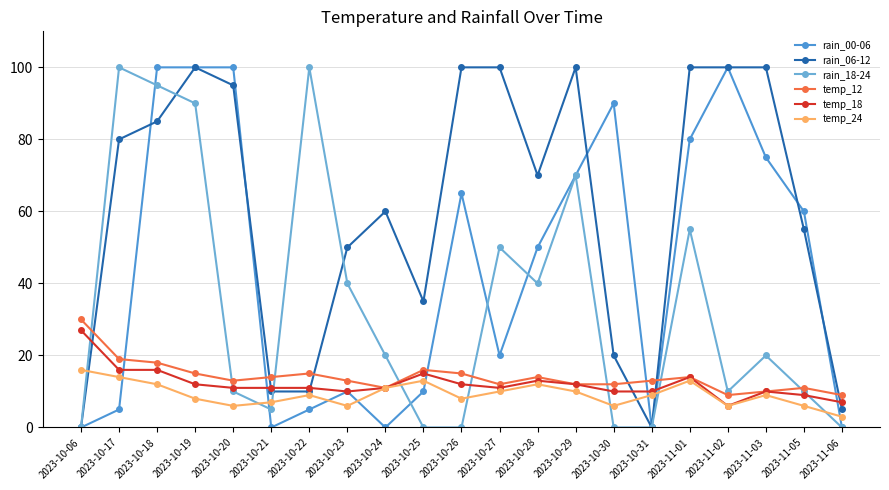

How many interior local peaks does the rain_06-12 series have?

3